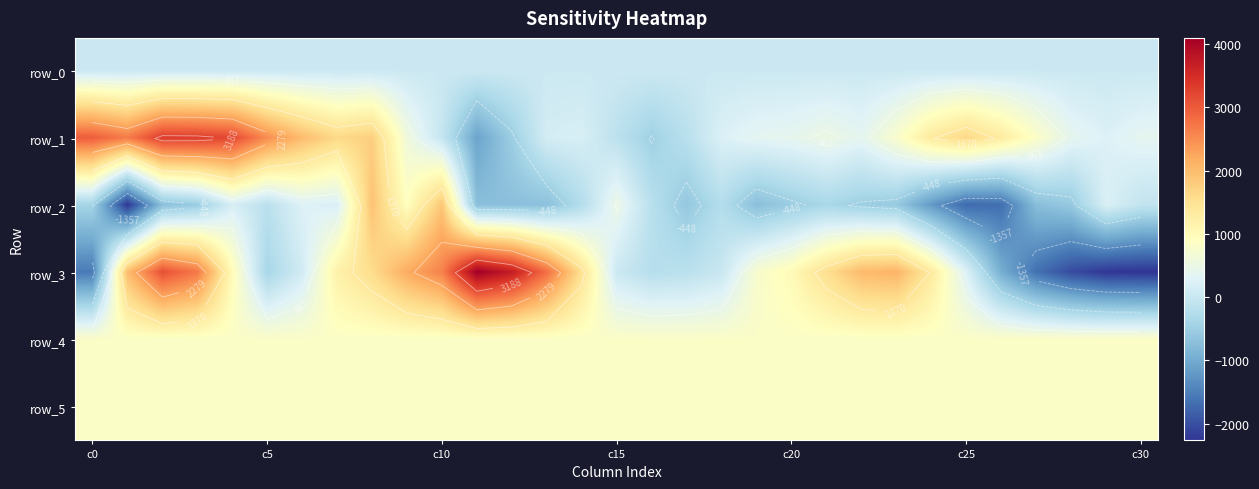

At which category does the chart reach its peak across all series?

11